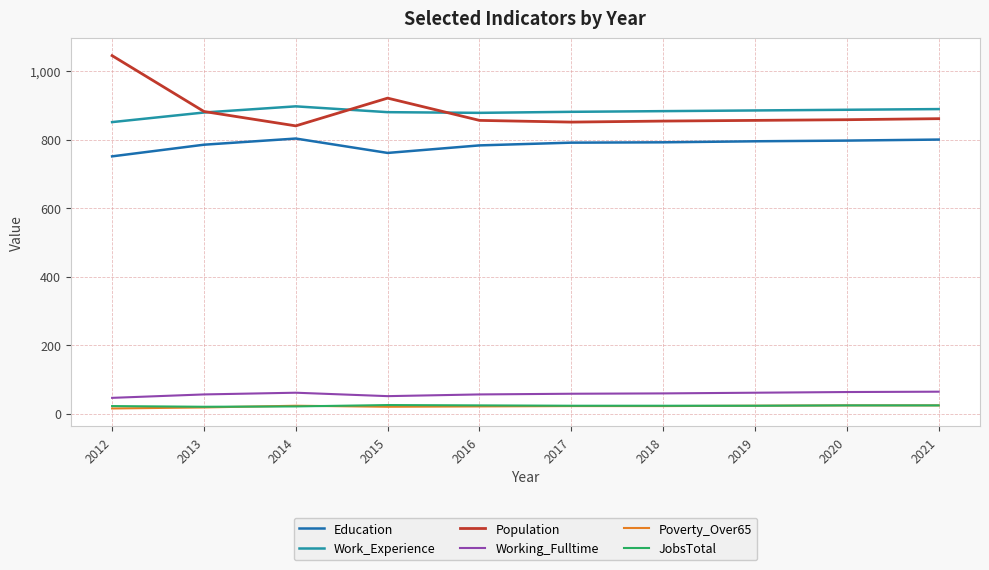

Which series changed the most between 2013 and 2014?

Population